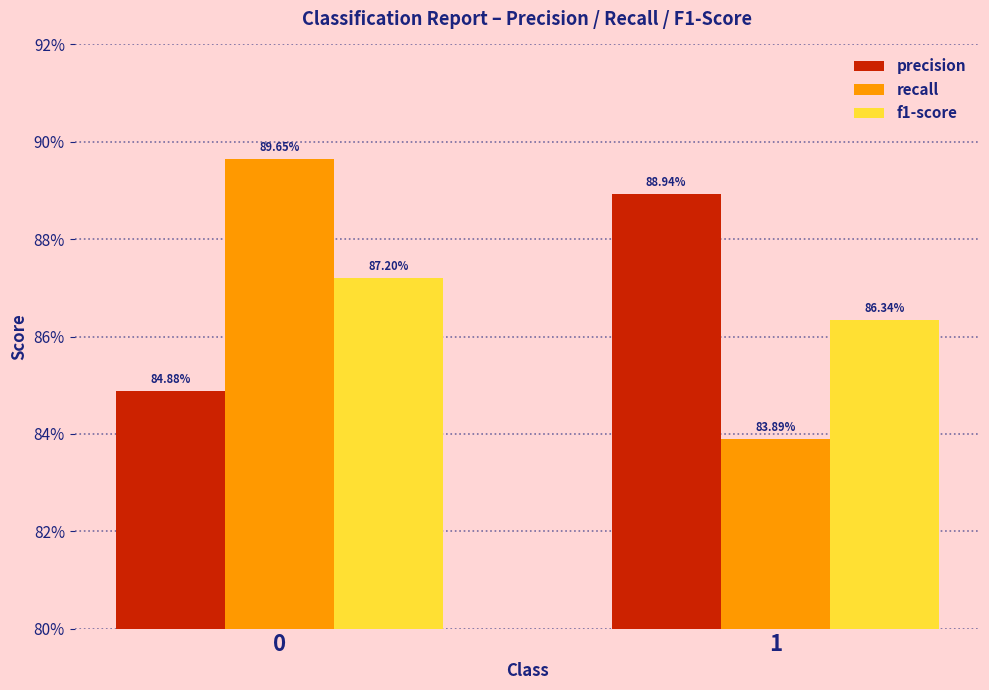

Rank the series at 1 from highest to lowest value.

precision, f1-score, recall